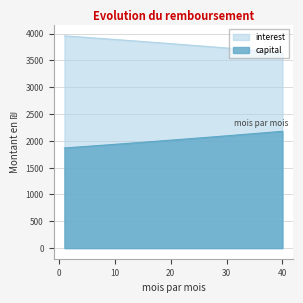

Rank the series at 3 from lowest to highest value.

capital, interest